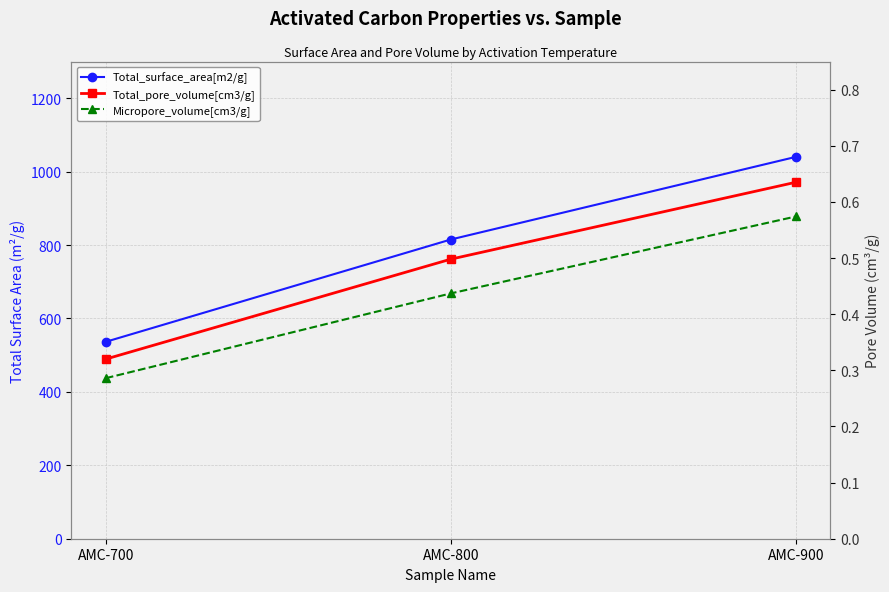

Which label corresponds to the smallest value in the chart?

AMC-700